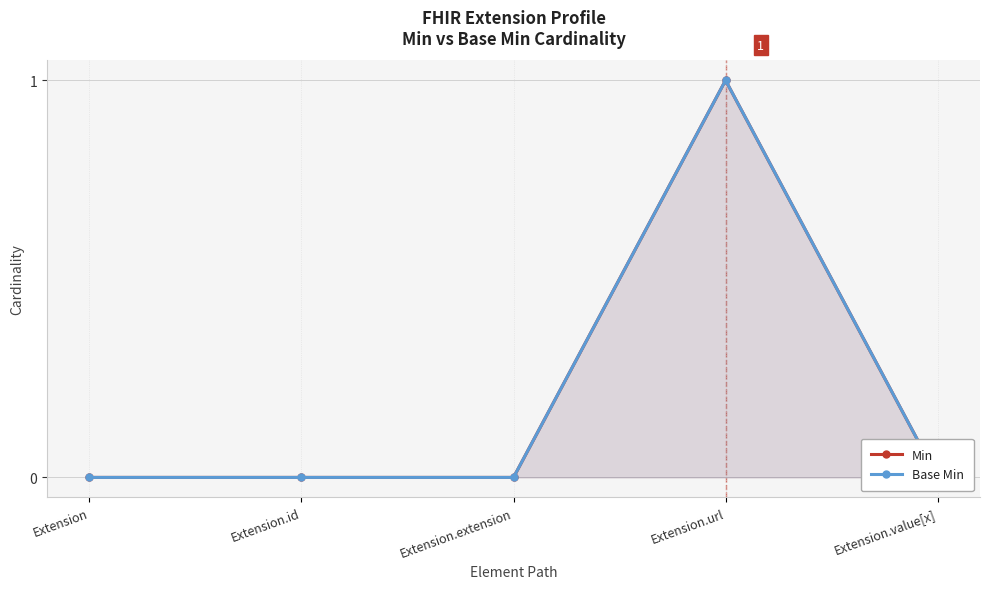

At which label is Base Min closest to 0?

Extension